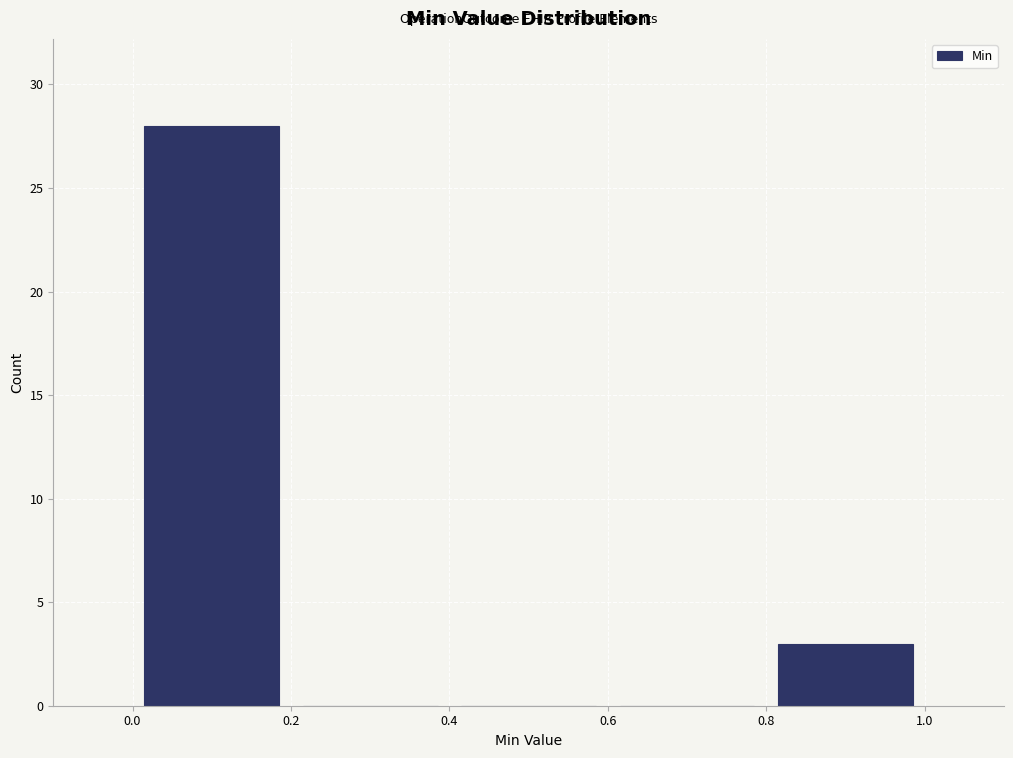

Over which range of the x-axis is the bar tallest?

0.0 to 0.2